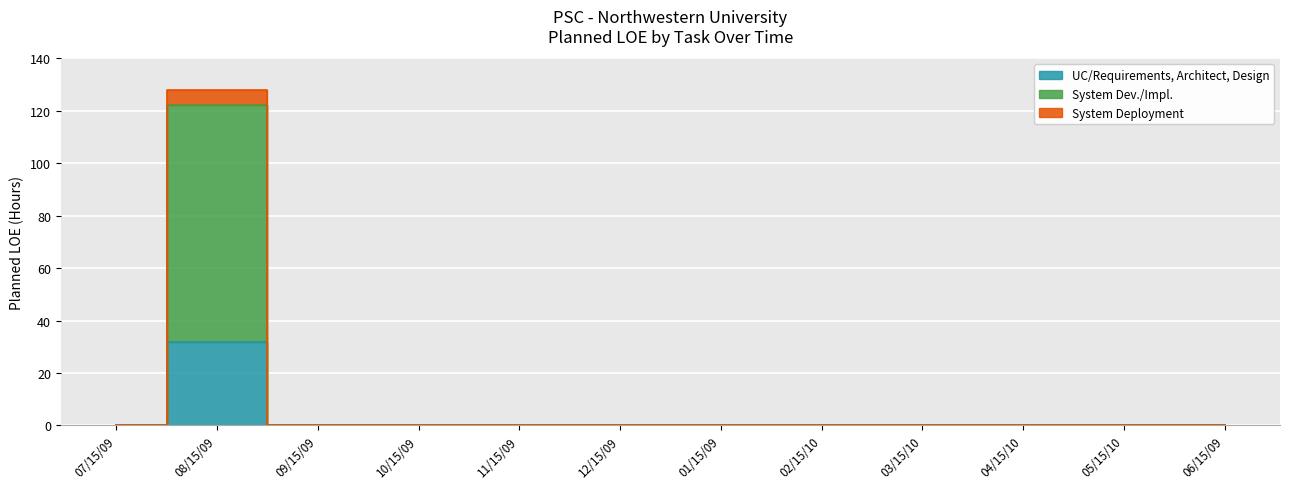

Is it true that System Deployment equals 80 at 05/15/10?

False